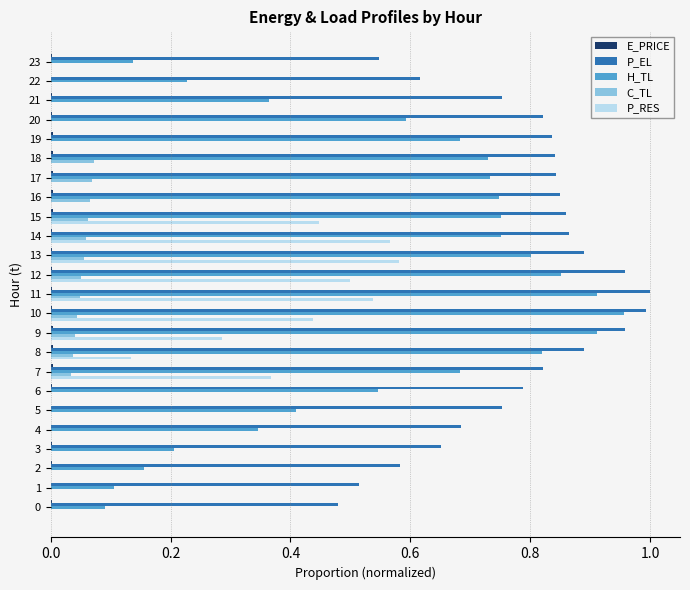

Is the value of P_EL at 22 greater than the value of P_RES at 15?

Yes